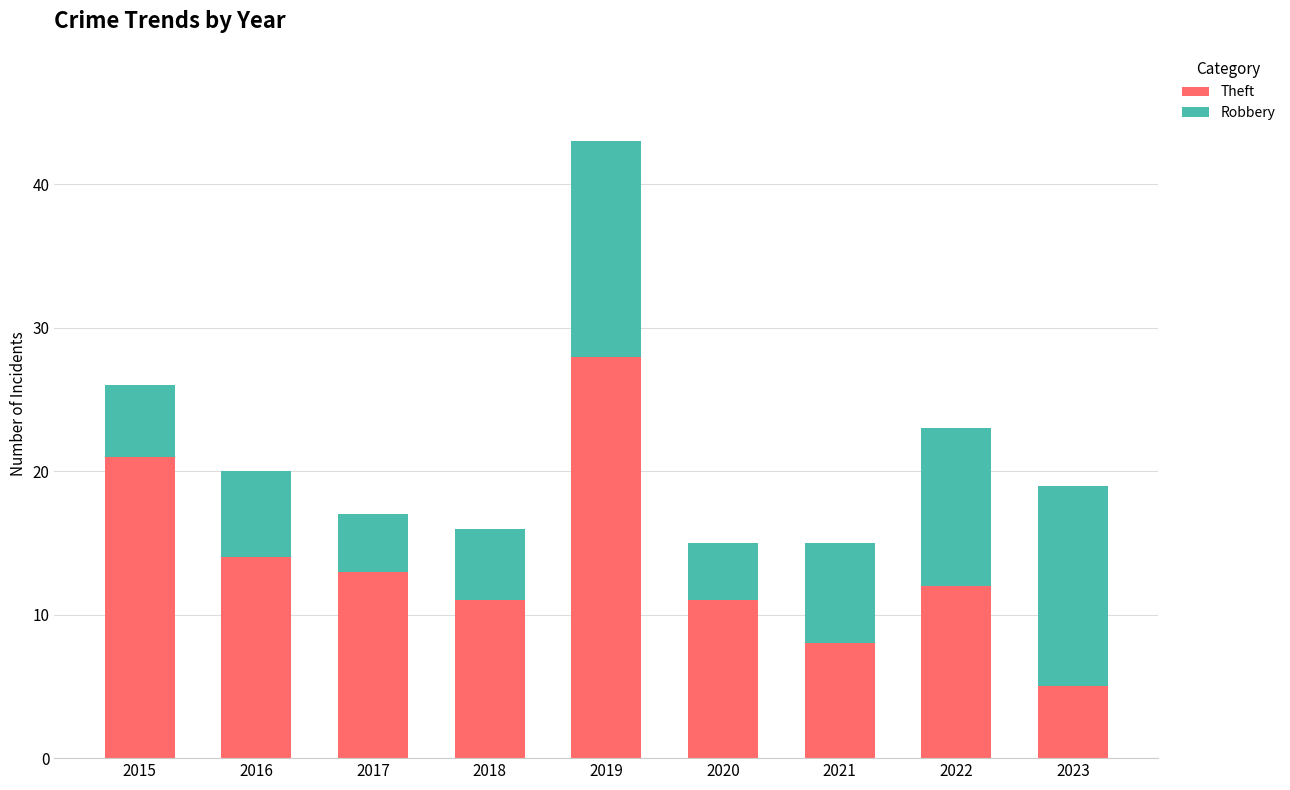

At which label does Theft first exceed 12?

2015